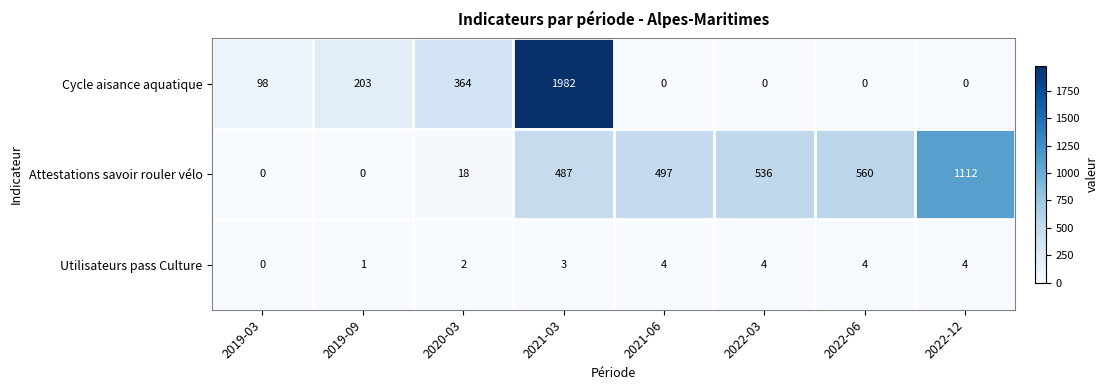

Which label corresponds to the largest value in the chart?

2021-03